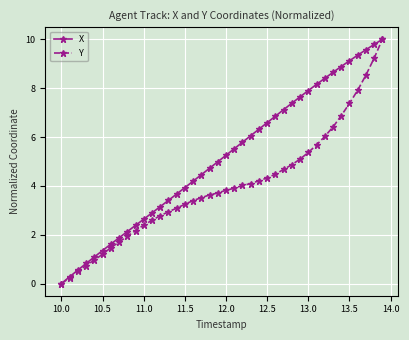

What are all the series names shown in the legend?

X, Y